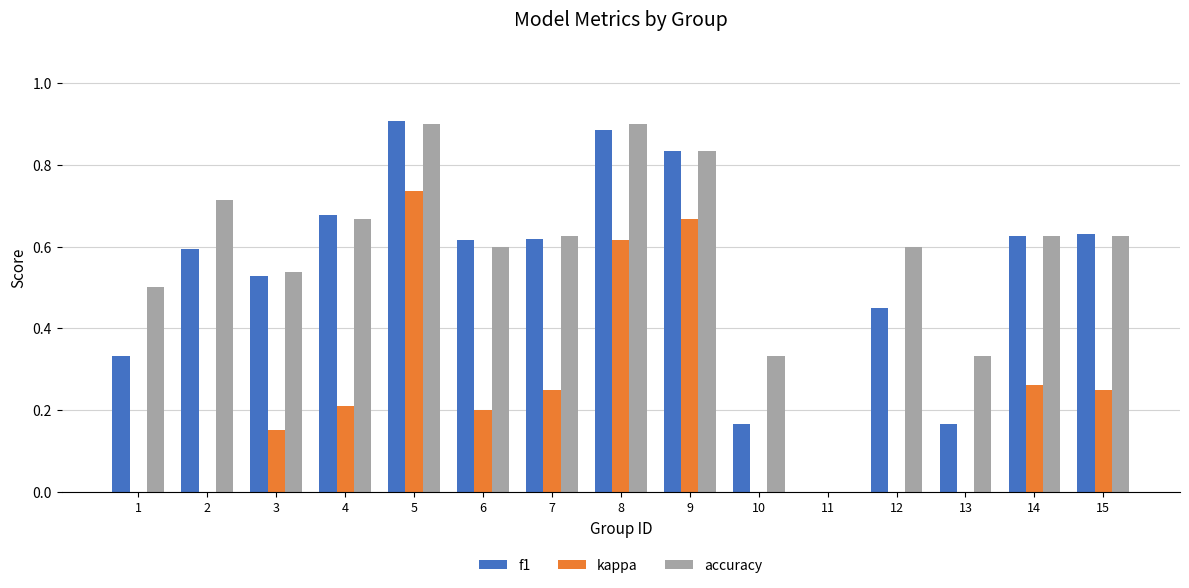

Between 2 and 5, which series saw the biggest shift?

kappa